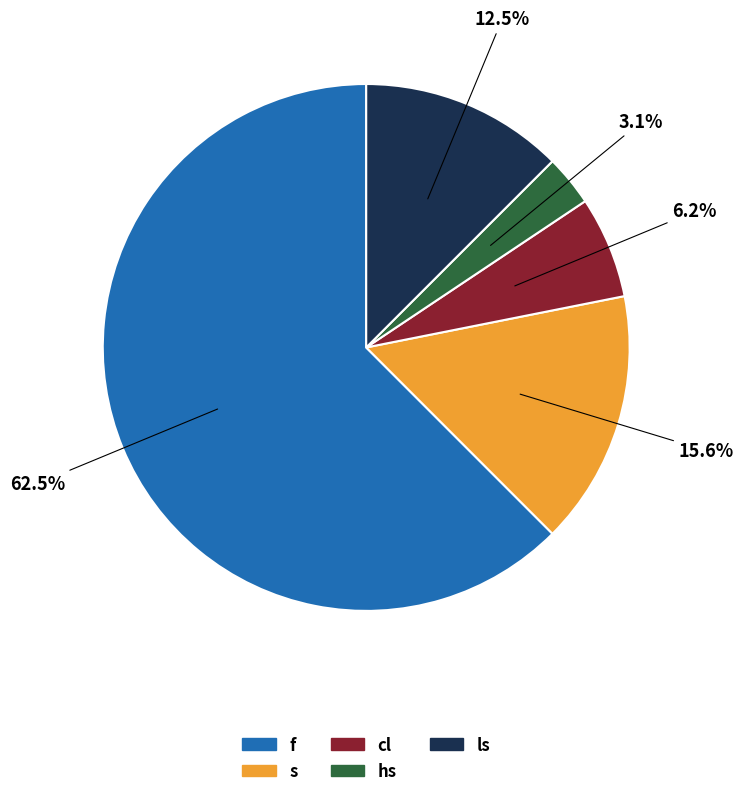

Which has a higher value, f or hs?

f